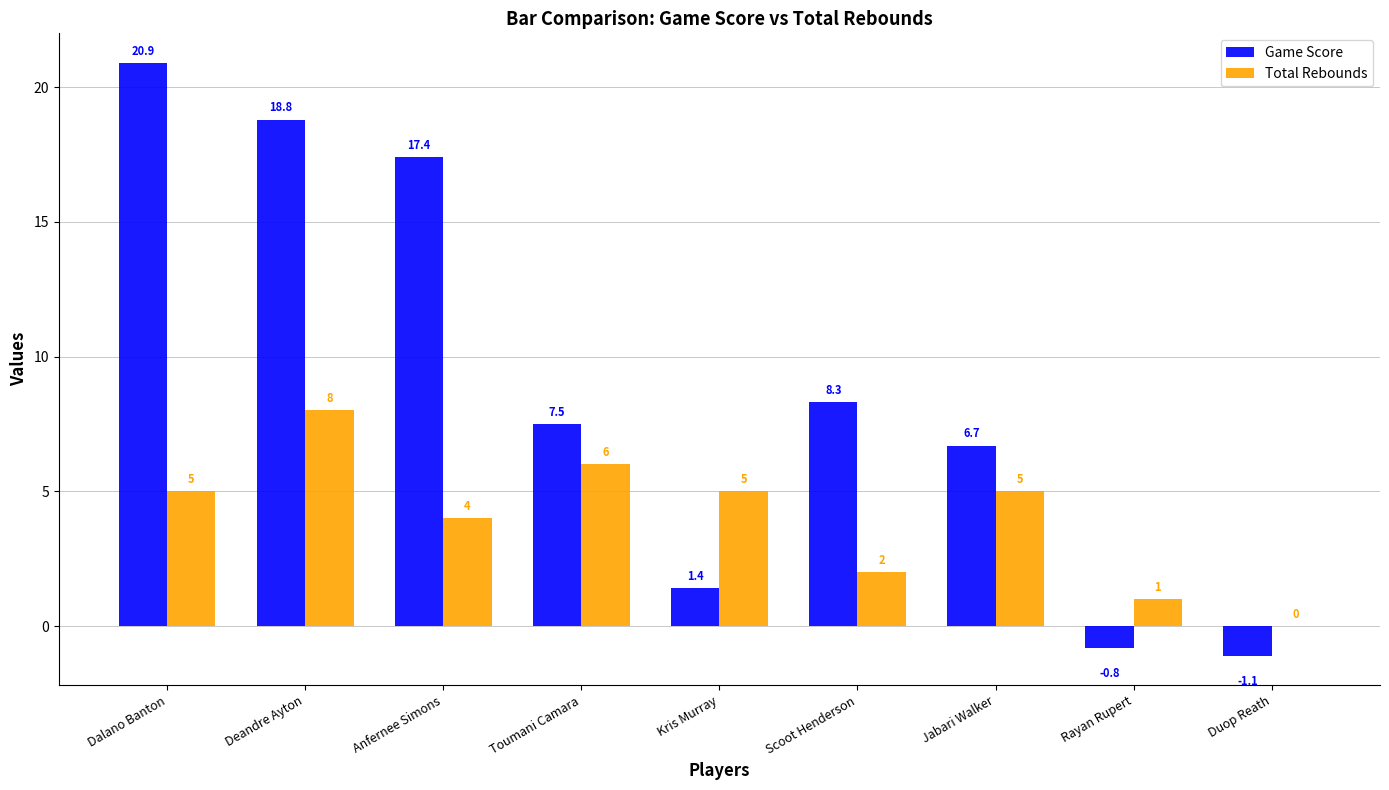

The value of Total Rebounds at Kris Murray is 5.0. True or false?

True